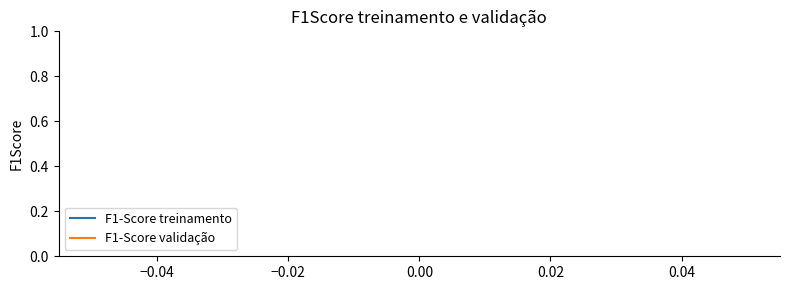

Is it true that F1-Score validação equals 2 at 0.00?

False